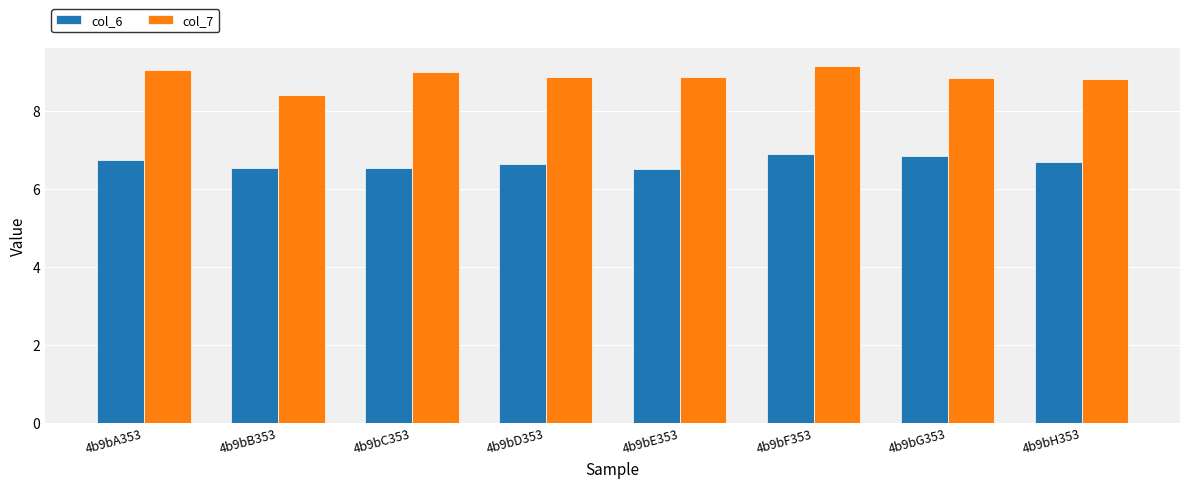

True or false: col_6 has a value of 4.2 at 4b9bC353.

False